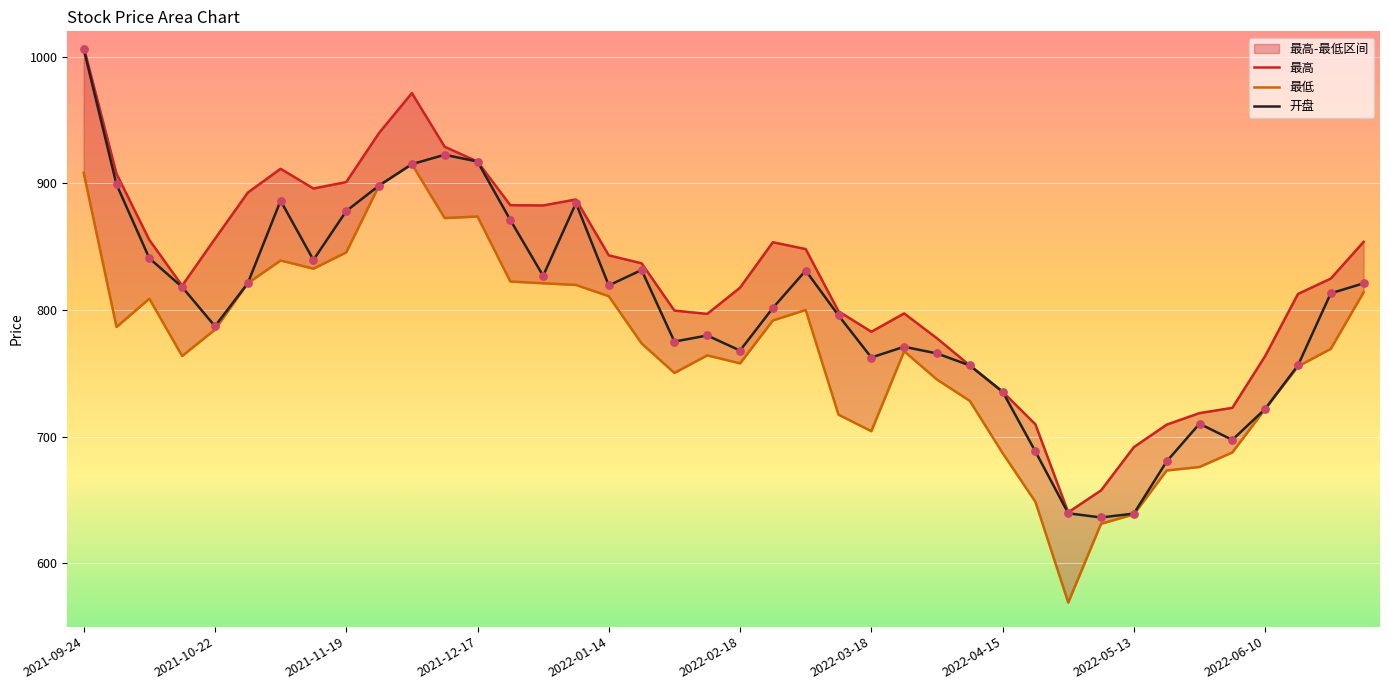

Is the value of 最高 at 2021-12-24 greater than the value of 最低 at 2022-05-27?

Yes